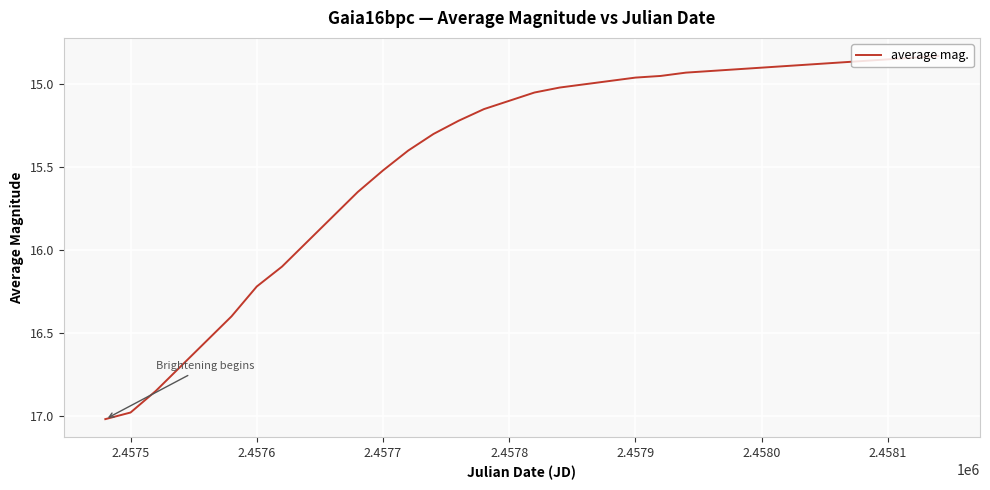

What is the greatest value displayed?

17.0